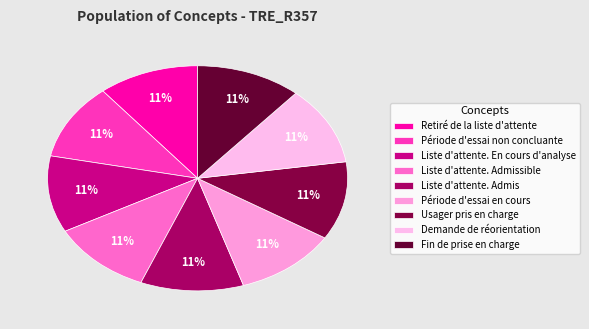

Does Liste d'attente. Admis represent more than half of the total?

No